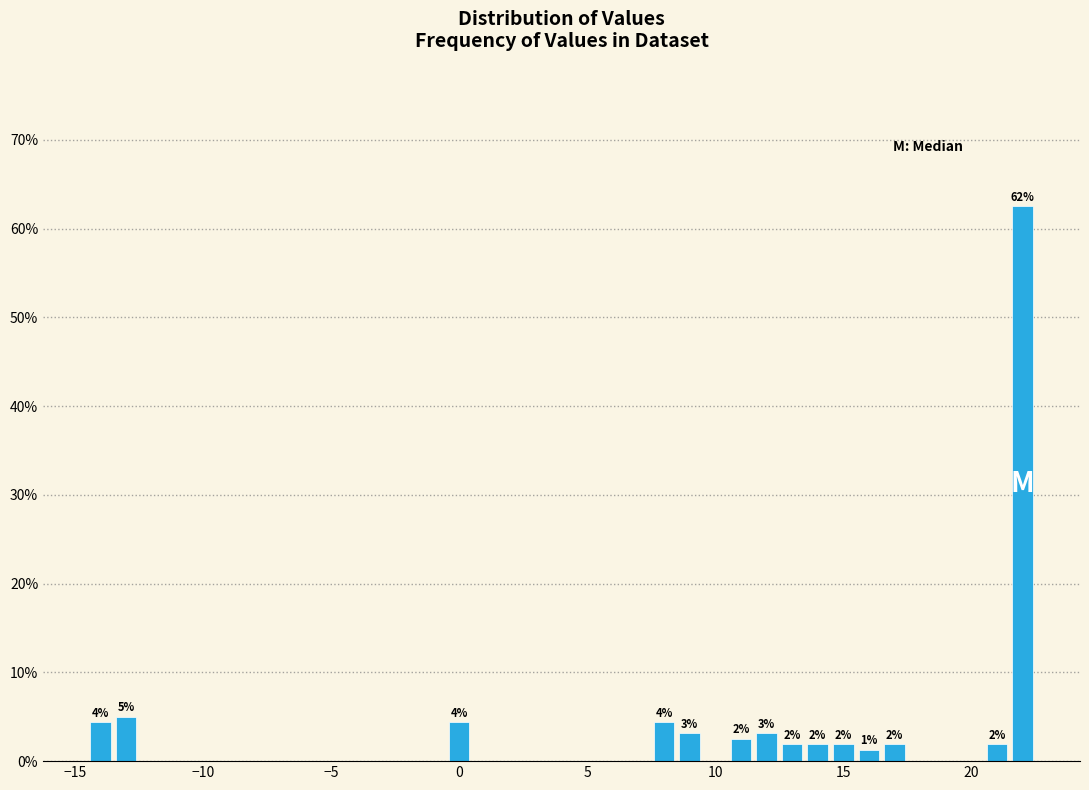

Read against the x-axis, roughly where is the centre of the tallest bar?

22.0